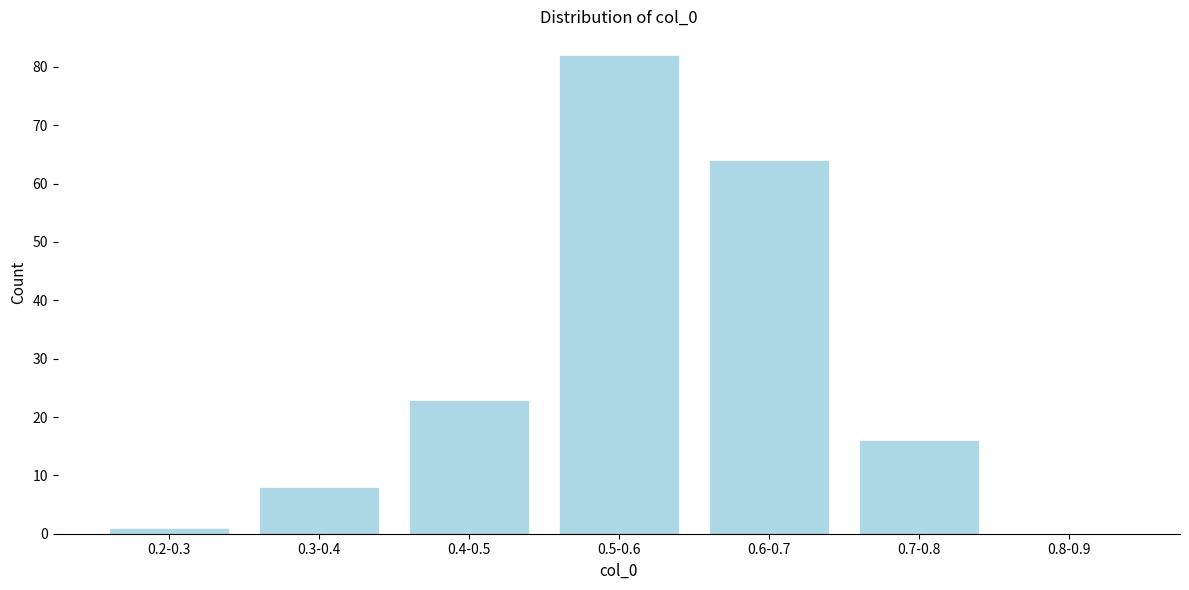

Reading right to left, what are all the values shown in this chart?

0.8-0.9=0	0.7-0.8=16	0.6-0.7=64	0.5-0.6=82	0.4-0.5=23	0.3-0.4=8	0.2-0.3=1